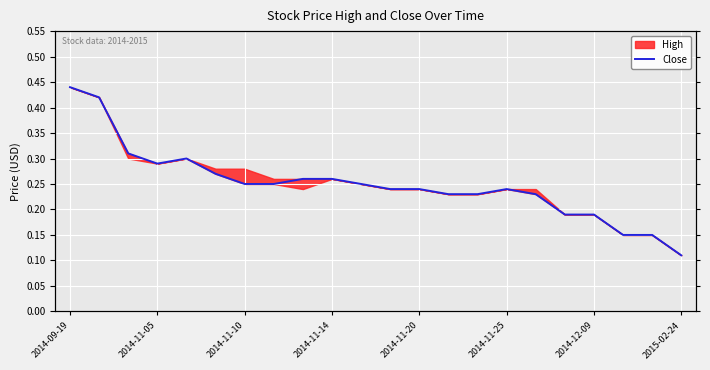

What is the change in value from 2014-11-25 to 17?

-0.1